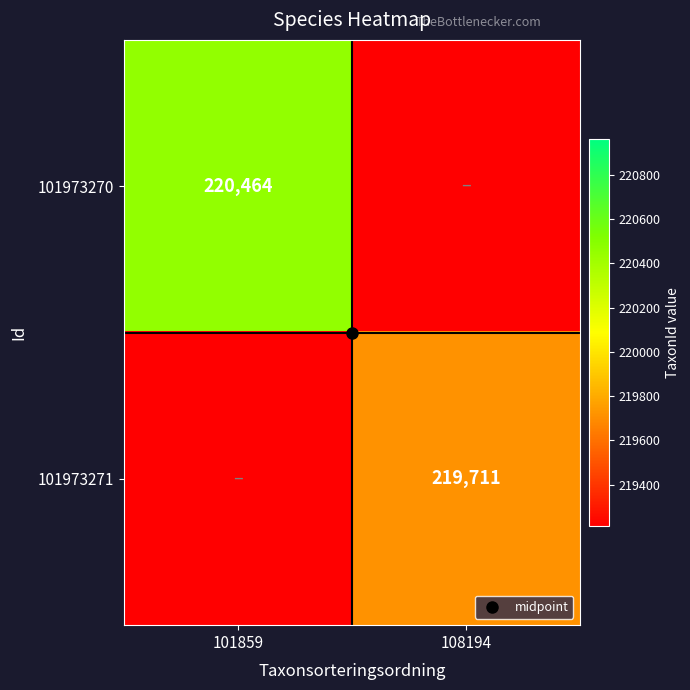

At which category is the sum across all series the highest?

101859